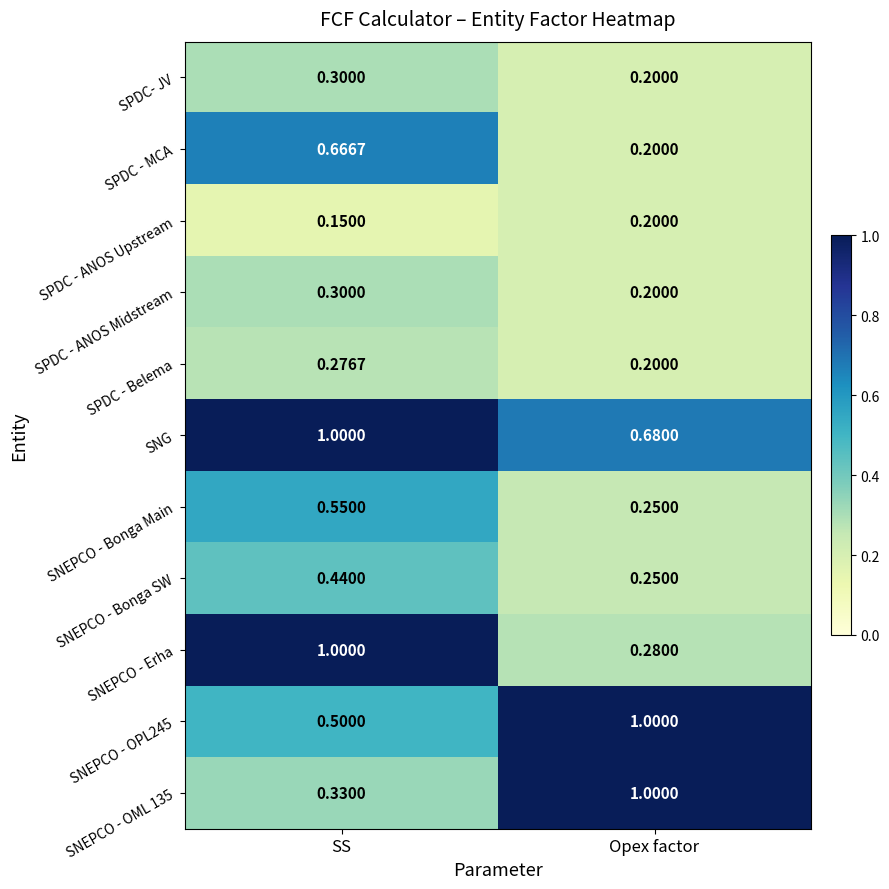

Rank the categories by SPDC - ANOS Midstream value from highest to lowest.

SS, Opex factor